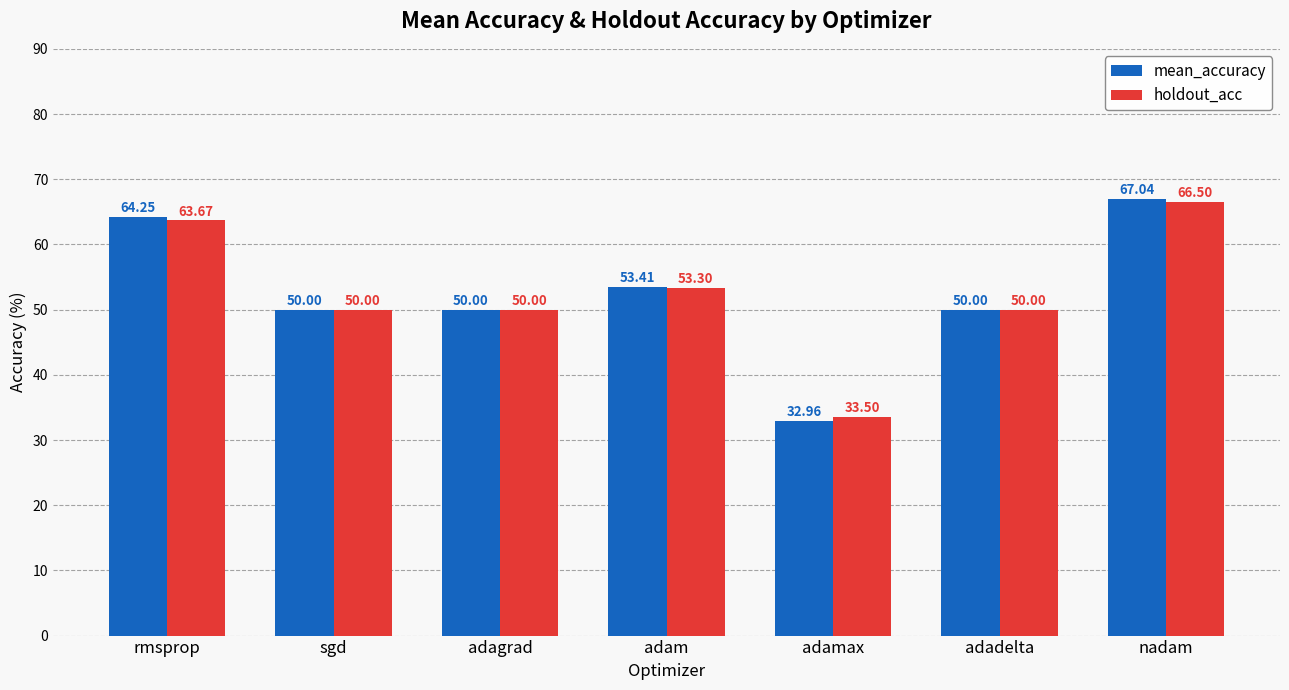

Which series changed the most between adam and nadam?

mean_accuracy